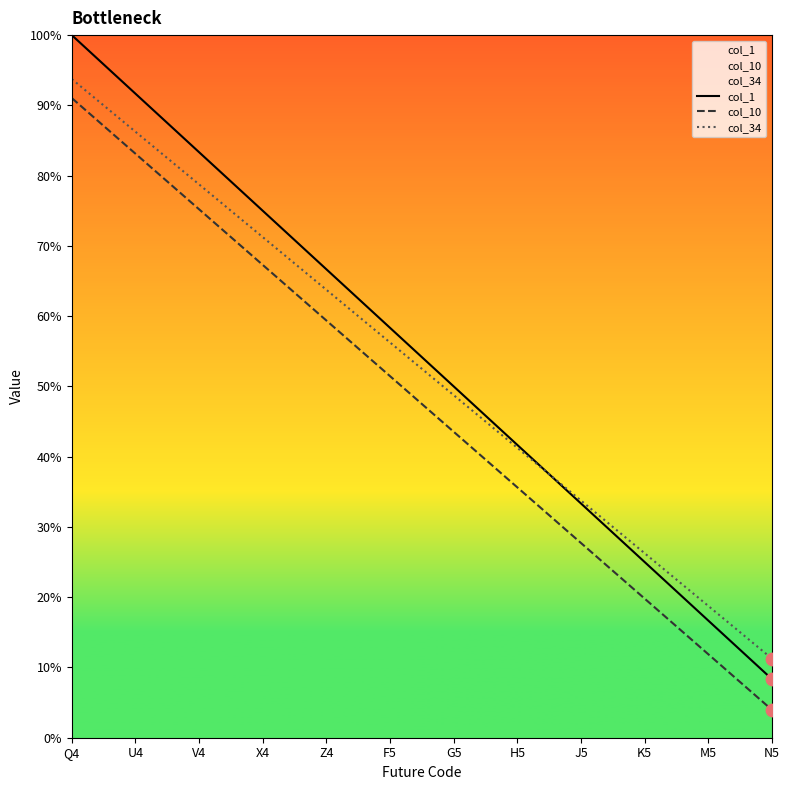

What is the total value across all series at H5?

118.5